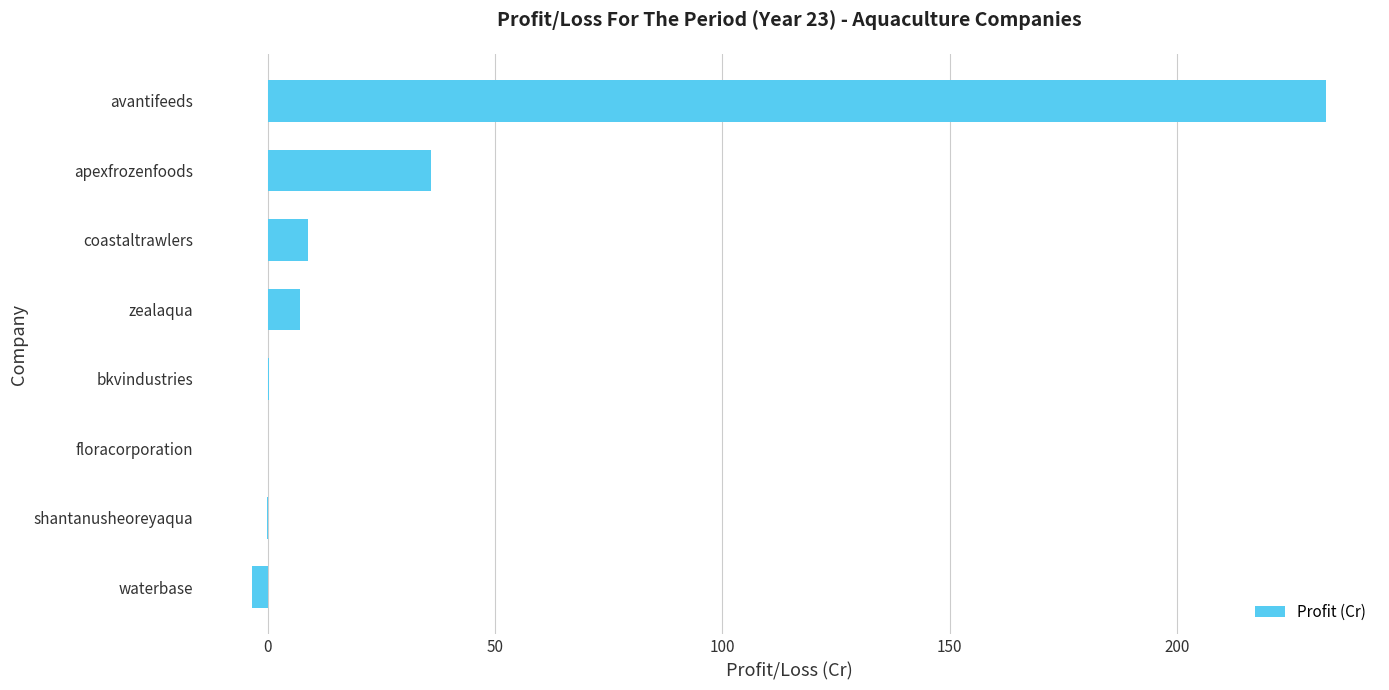

Is it true that the value at avantifeeds is 48.2?

False